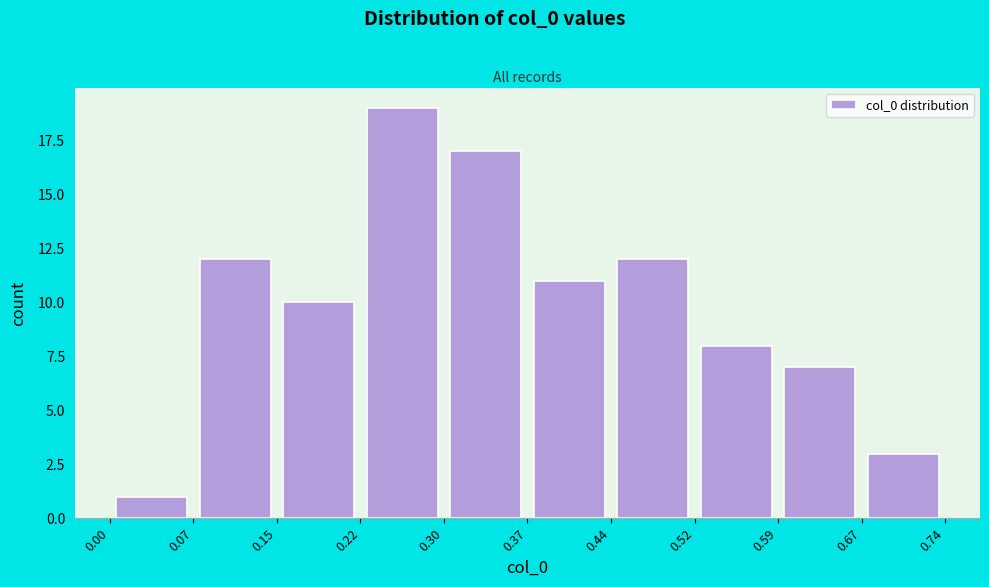

Over which range of the x-axis is the bar tallest?

0.22 to 0.30